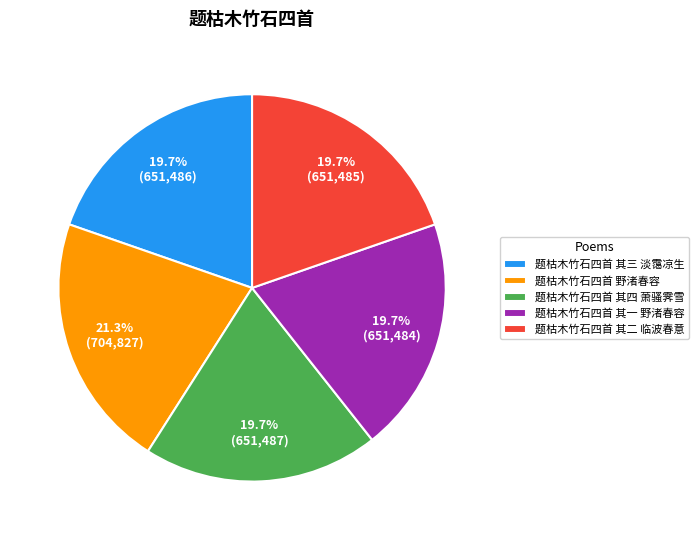

What percentage is NOT represented by 题枯木竹石四首 其一 野渚春容?

80.3%